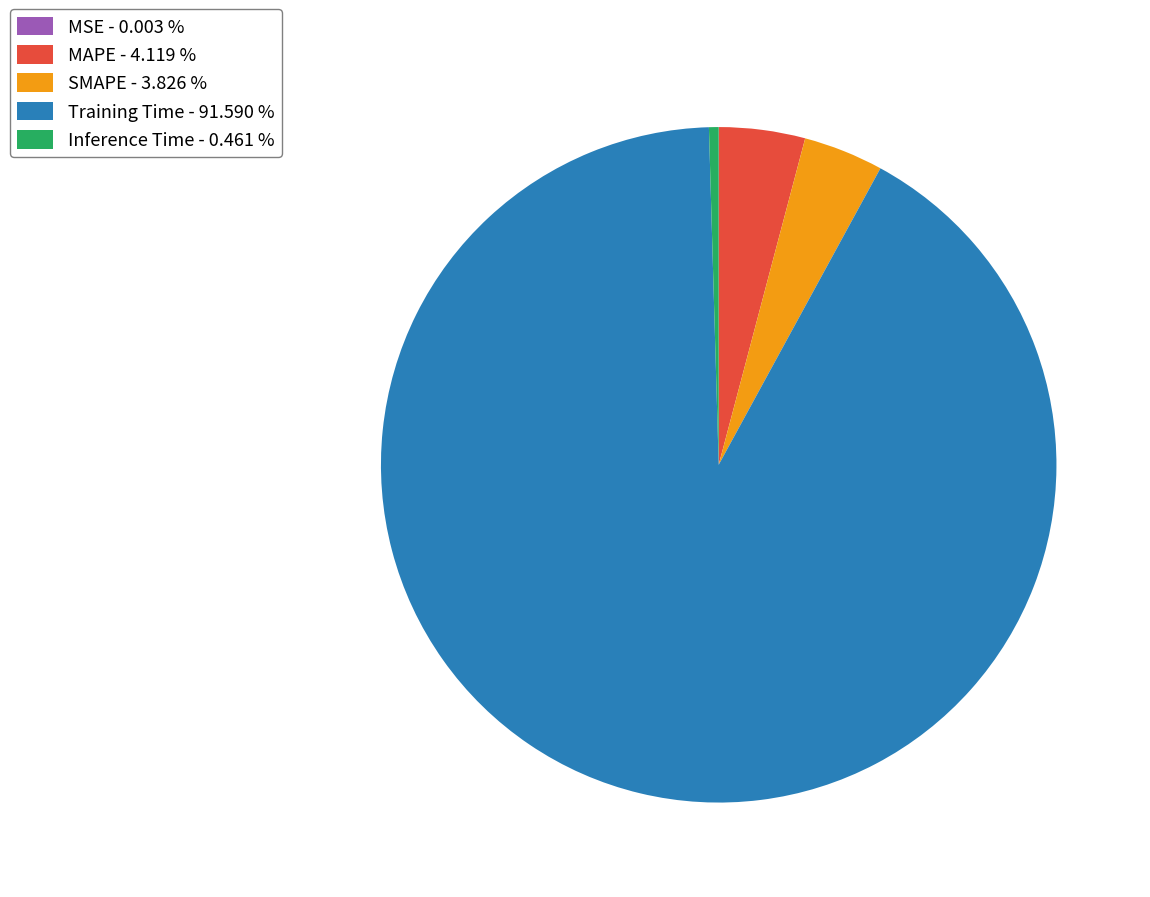

Which has a higher value, Inference Time or SMAPE?

SMAPE